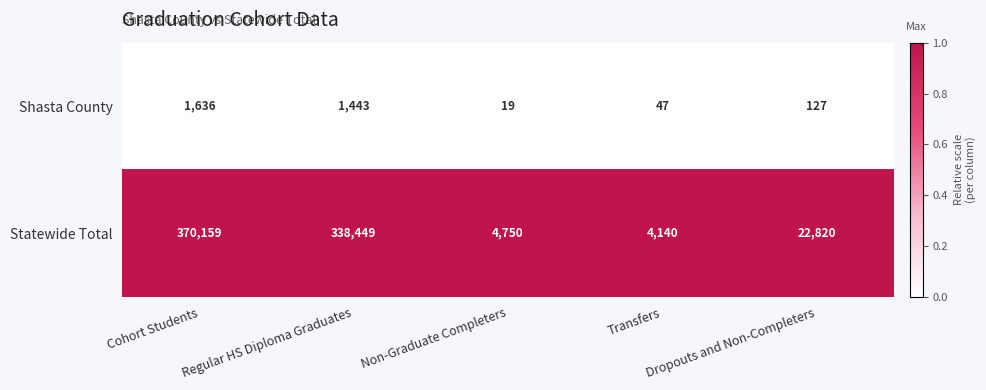

What is the maximum value for Shasta County?

1636